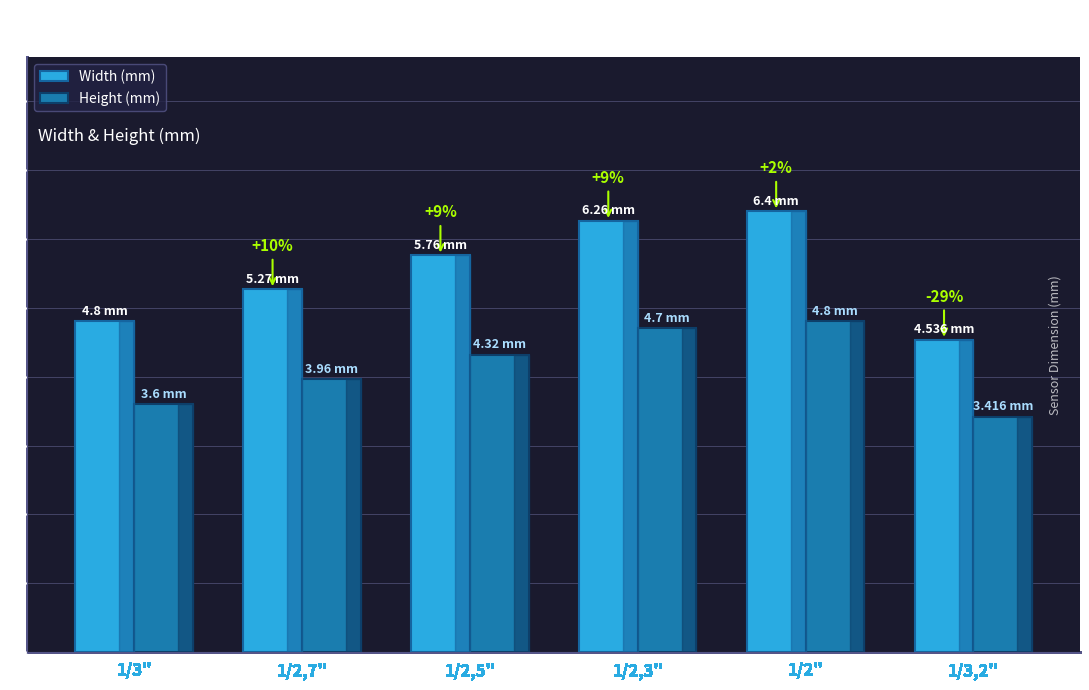

What is the difference between the Width (mm) values at 1/3" and 1/3,2"?

0.3